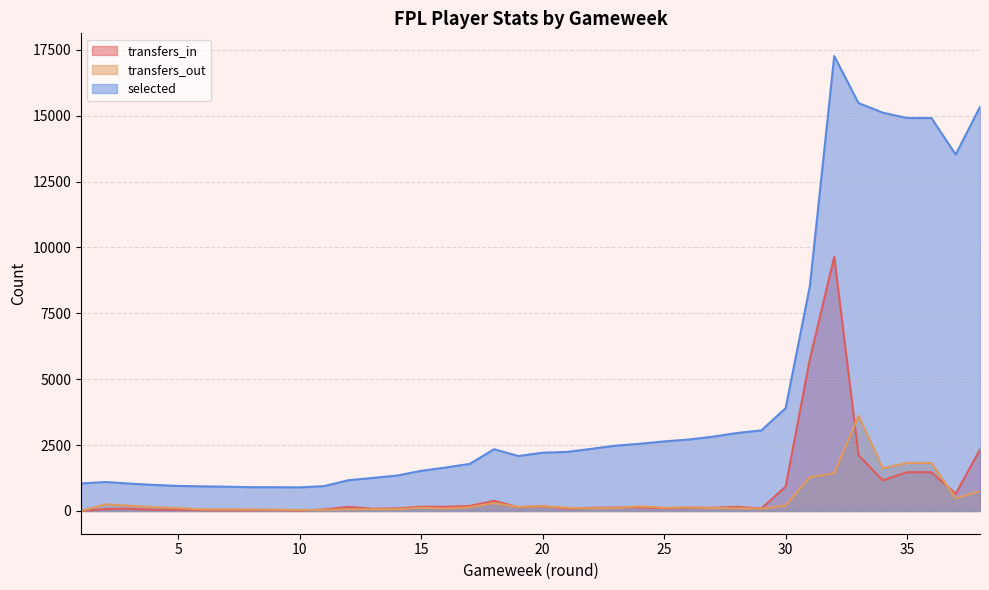

Is it true that selected equals 1525 at 15?

True